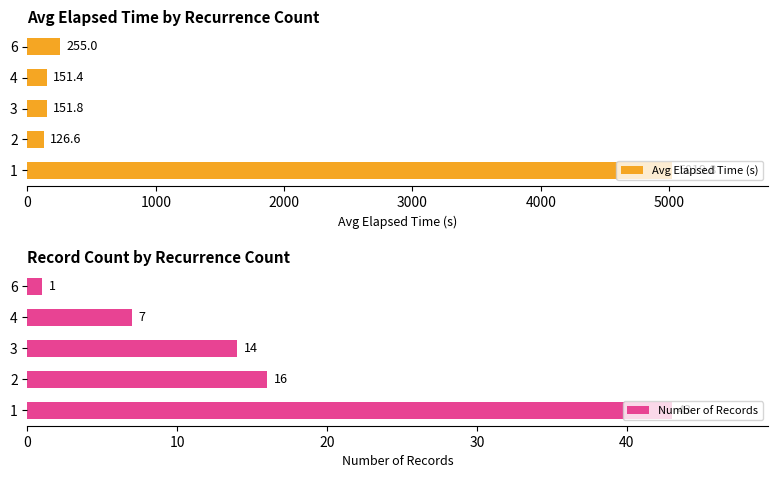

What is the average value of the Number of Records series?

16